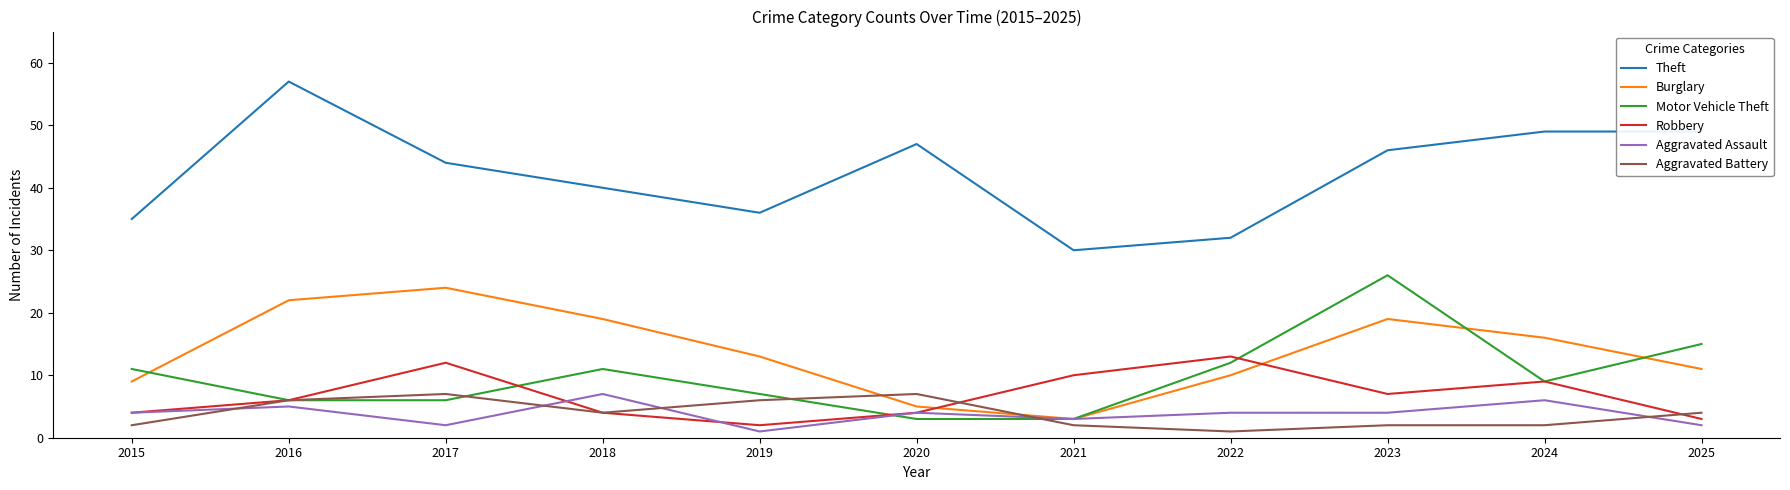

The Aggravated Battery series shows 2 at 2018. True or false?

False